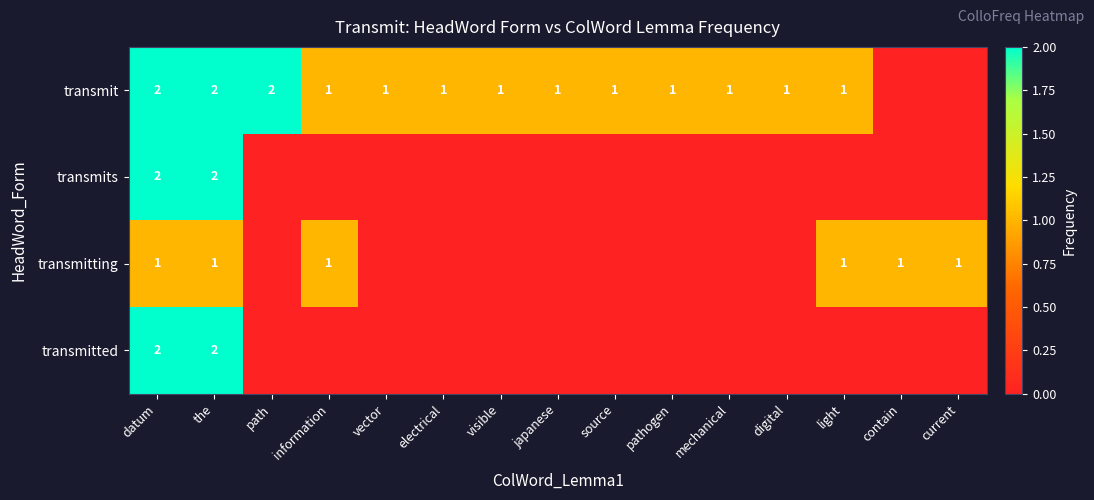

The transmit series shows 3 at path. True or false?

False